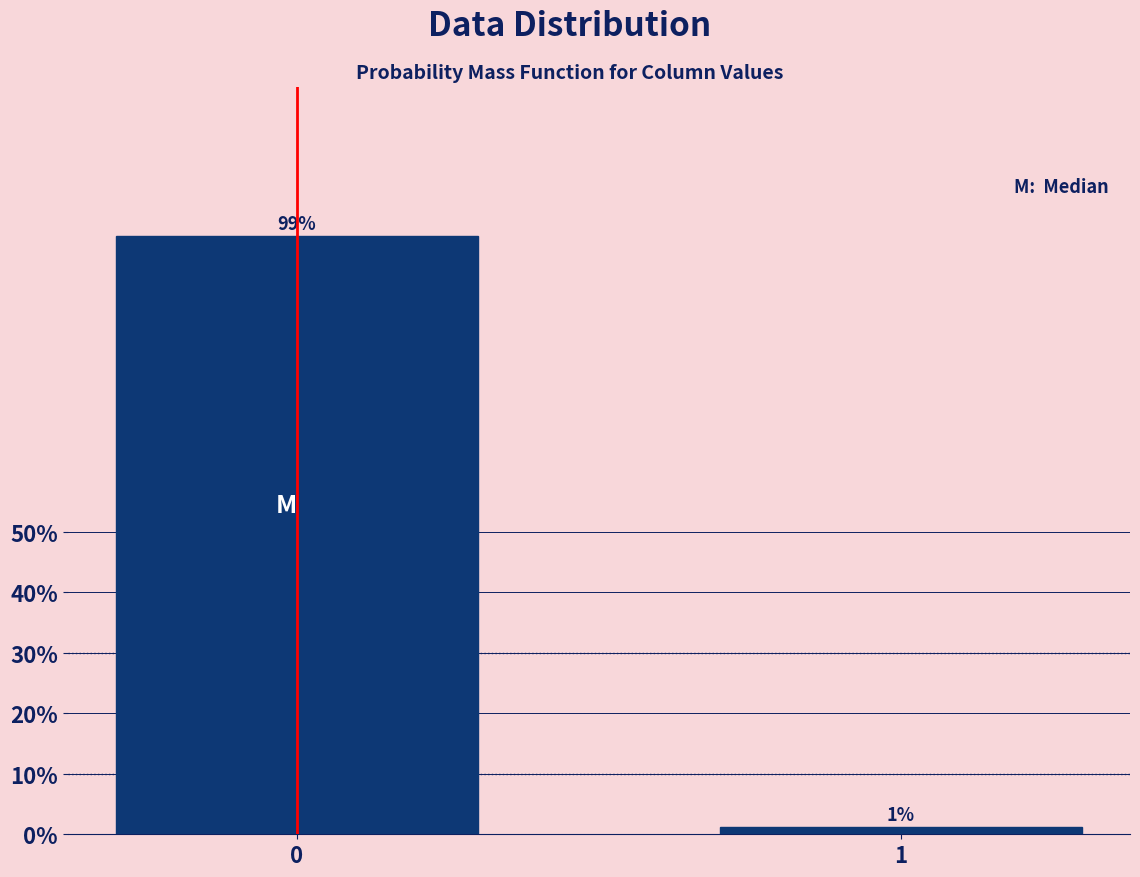

What is the greatest value displayed?

98.7